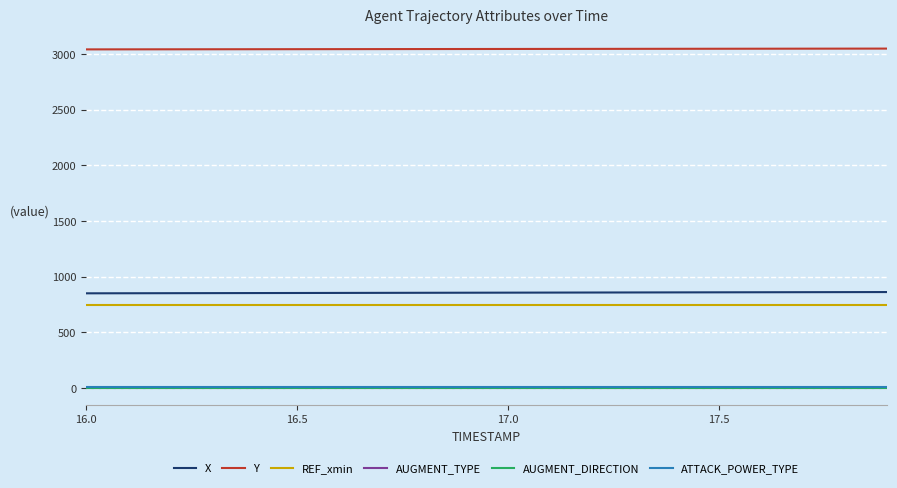

What is the value of the ATTACK_POWER_TYPE point at the 13th from the left?

6.0